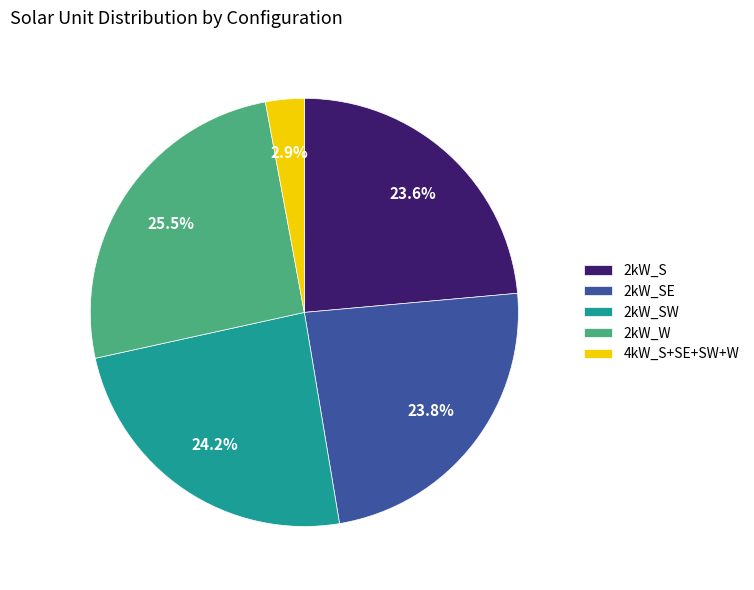

Between 2kW_S and 2kW_W, which is larger?

2kW_W